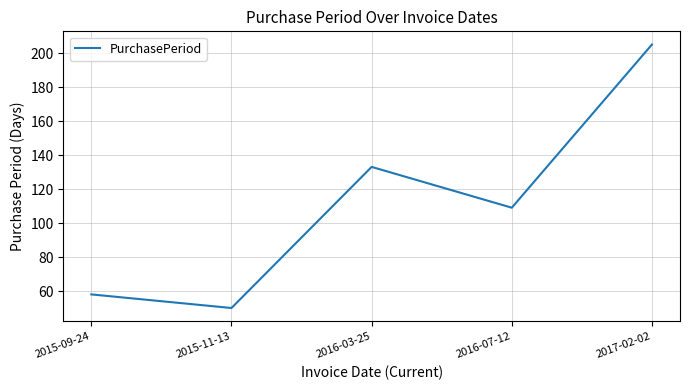

Between 2016-03-25 and 2016-07-12, which is larger?

2016-03-25